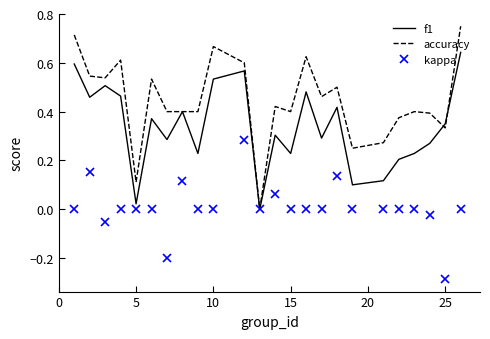

Rank the series by their average value, from lowest to highest.

kappa, f1, accuracy